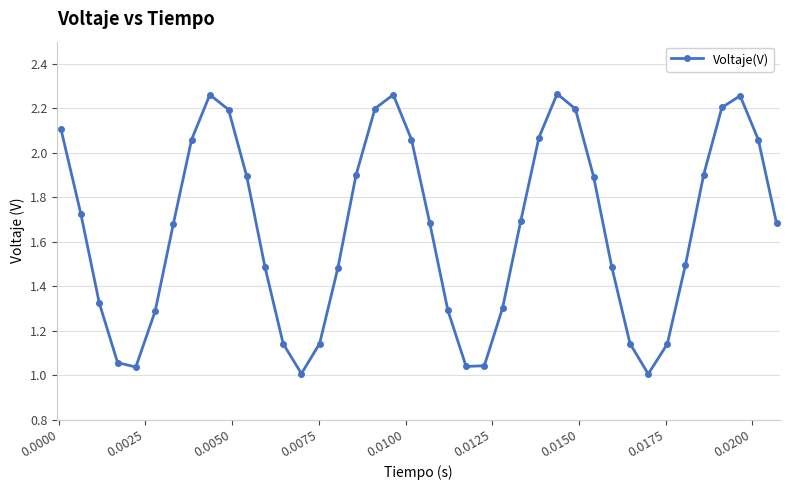

True or false: the data has more than 2 interior local peaks.

True